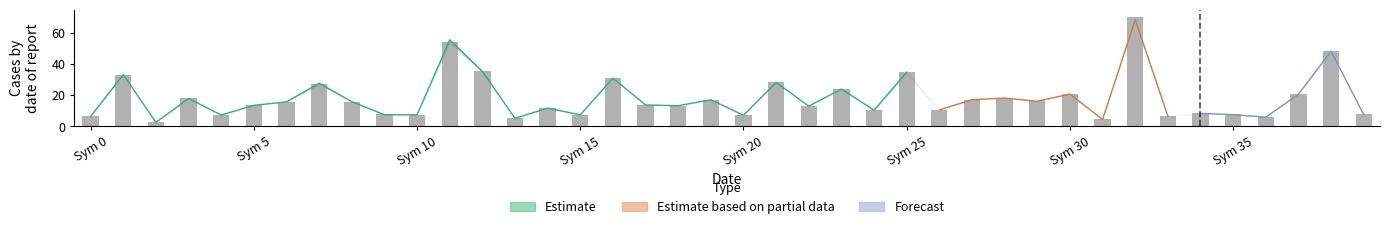

What position from the right is Sym 30?

10